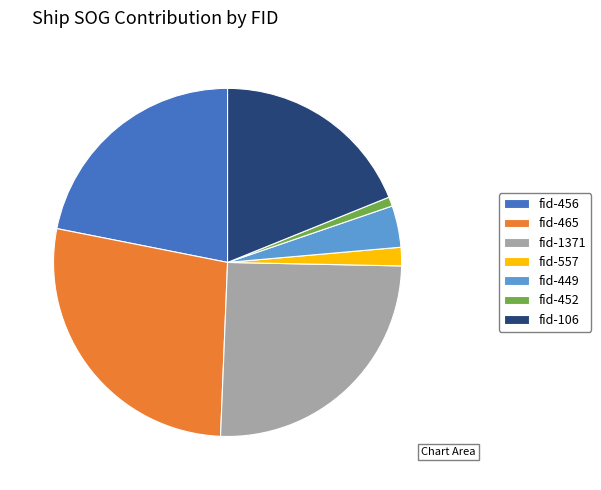

Which has a higher value, fid-1371 or fid-465?

fid-465